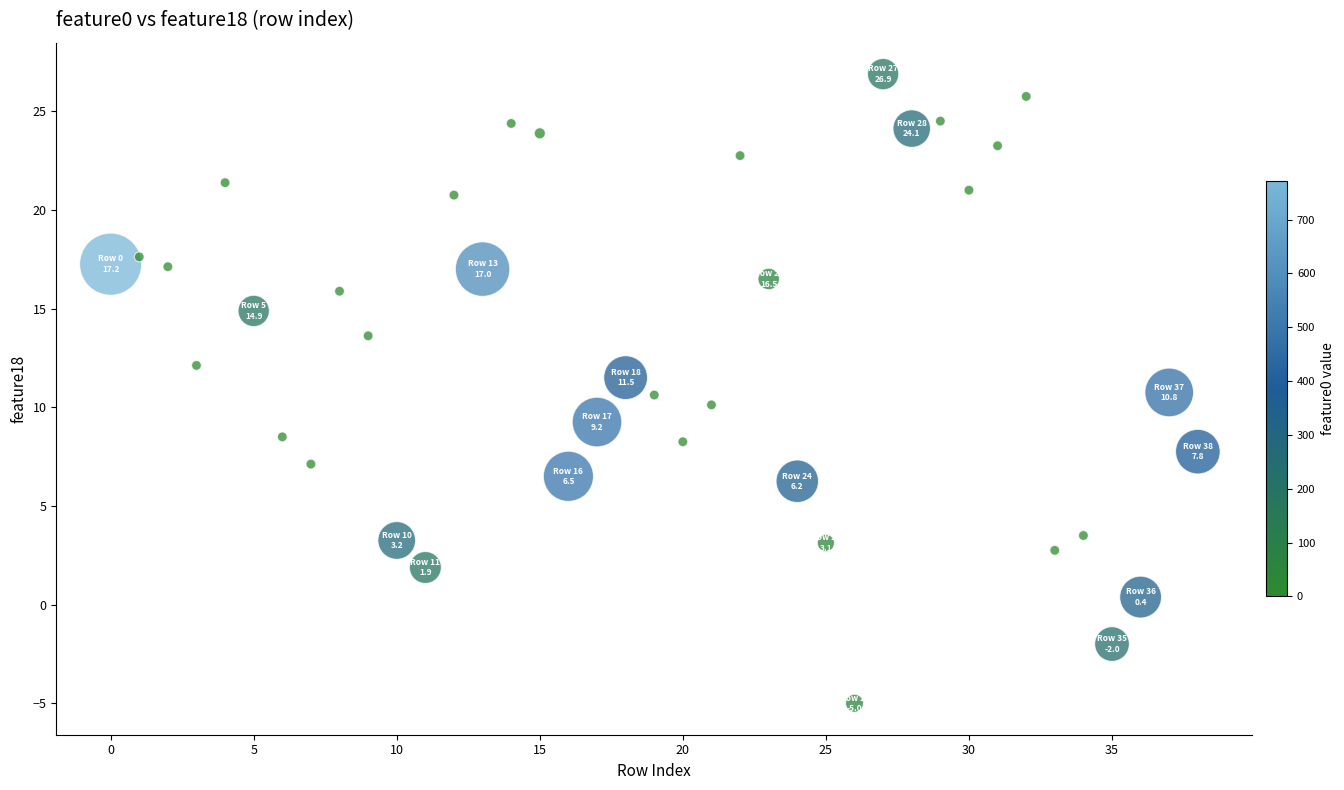

What is the range of Y values (max minus min)?

31.9